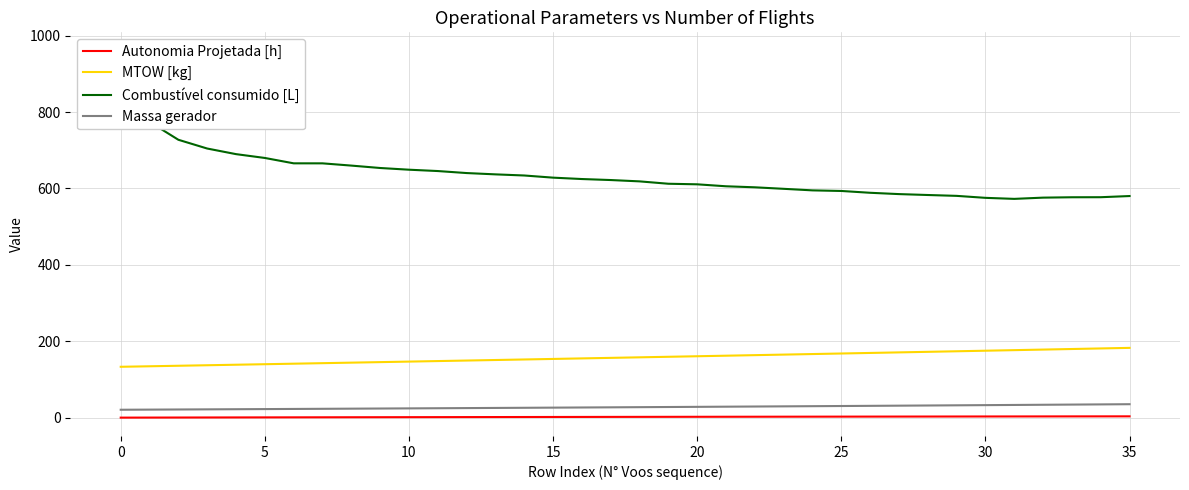

What is the label of the 31st point from the left?

30